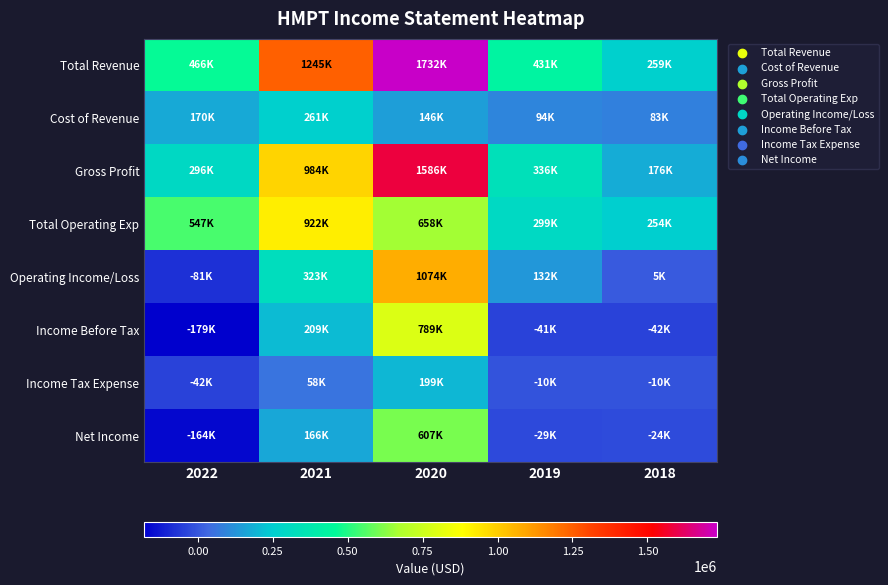

What is the total value across all series at 2019?

1212300